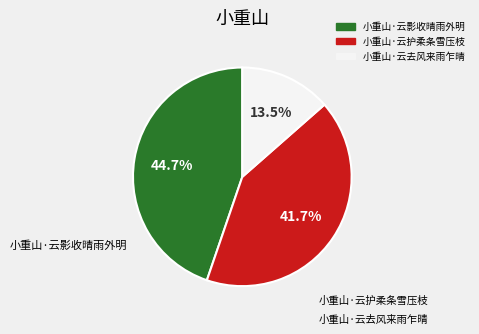

How many slices are in this pie chart?

3